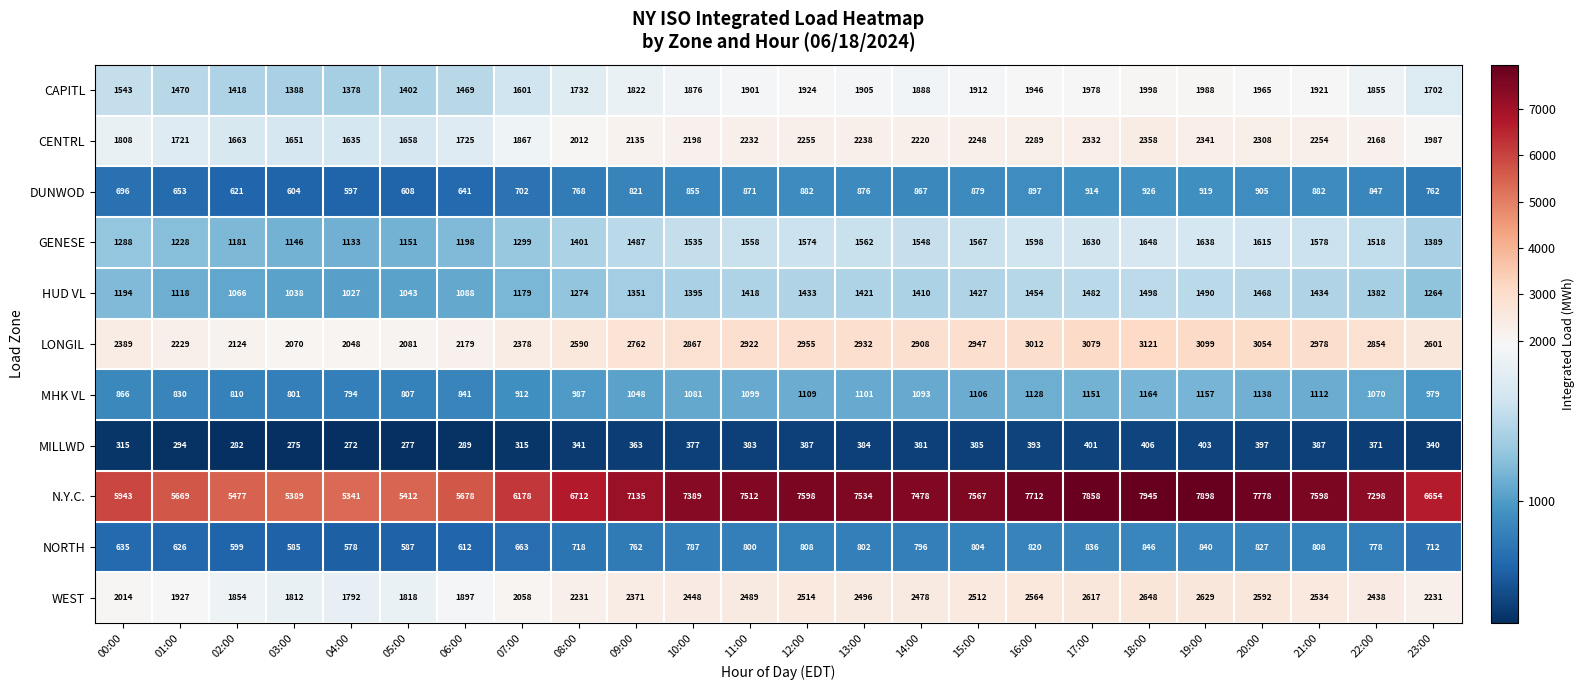

What is the difference between the maximum and minimum values in the DUNWOD series?

329